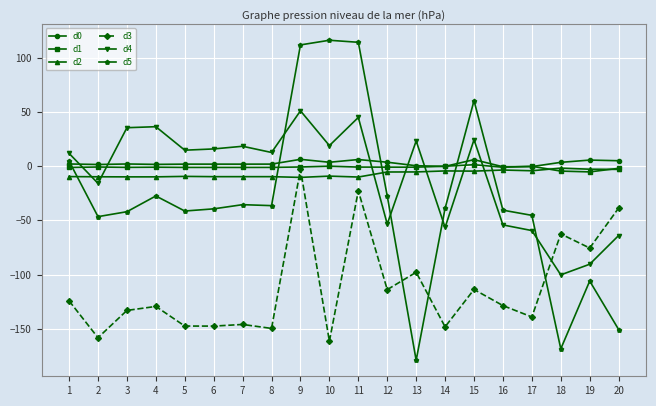

True or false: d4 and d5 cross at least once.

True